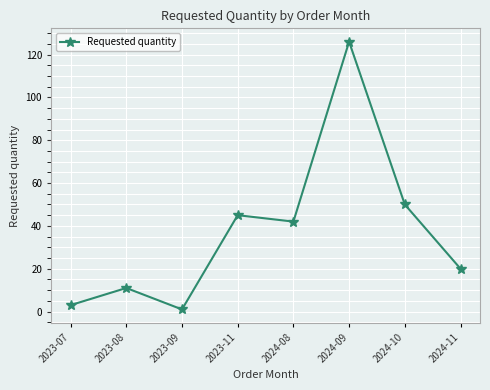

Rank the categories by value from lowest to highest.

2023-09, 2023-07, 2023-08, 2024-11, 2024-08, 2023-11, 2024-10, 2024-09